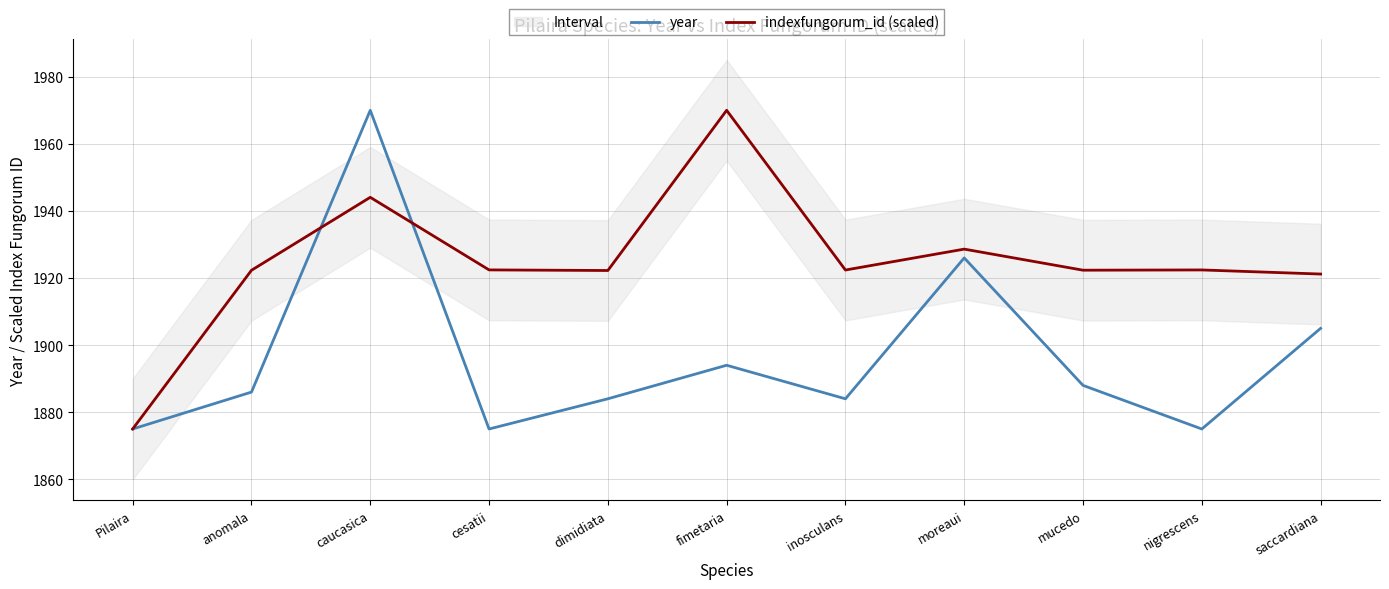

Reading left to right, list all the values displayed in this chart.

year: Pilaira=1875.0	anomala=1886.0	caucasica=1970.0	cesatii=1875.0	dimidiata=1884.0	fimetaria=1894.0	inosculans=1884.0	moreaui=1926.0	mucedo=1888.0	nigrescens=1875.0	saccardiana=1905.0
indexfungorum_id (scaled): Pilaira=1875.0	anomala=1922.3	caucasica=1944.1	cesatii=1922.4	dimidiata=1922.2	fimetaria=1970.0	inosculans=1922.4	moreaui=1928.6	mucedo=1922.3	nigrescens=1922.4	saccardiana=1921.2